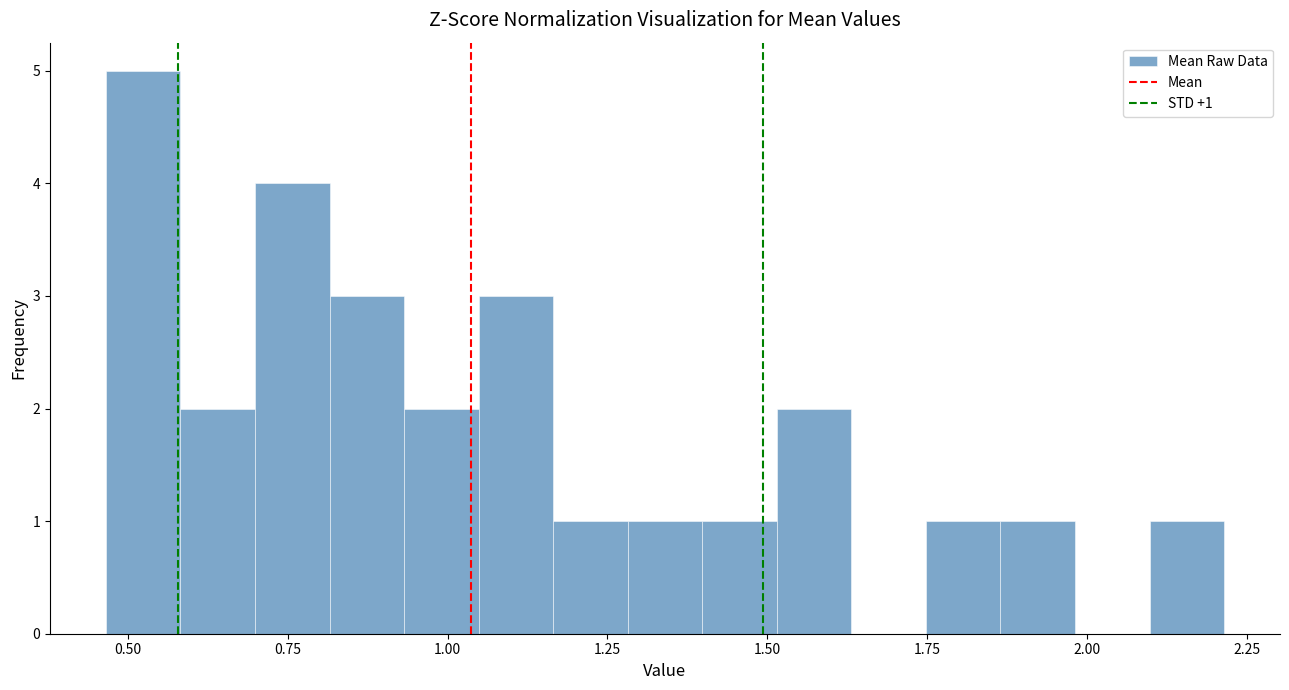

Read against the x-axis, roughly where is the centre of the tallest bar?

0.50